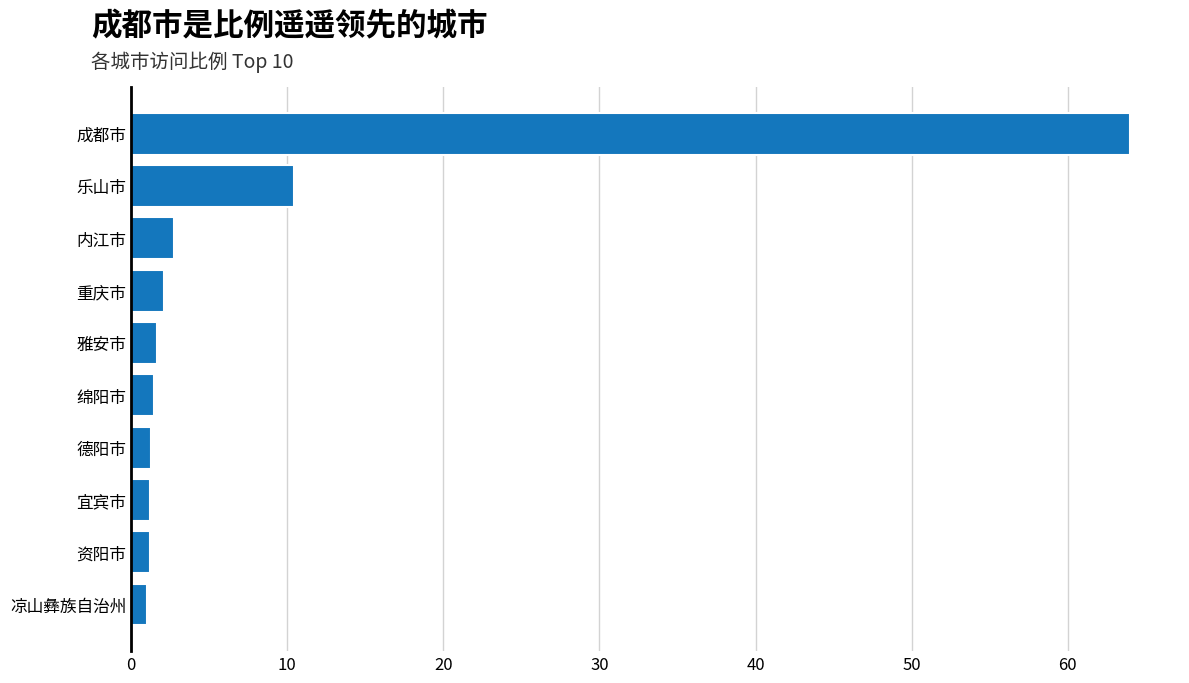

What is the difference between the second highest and minimum values?

9.4